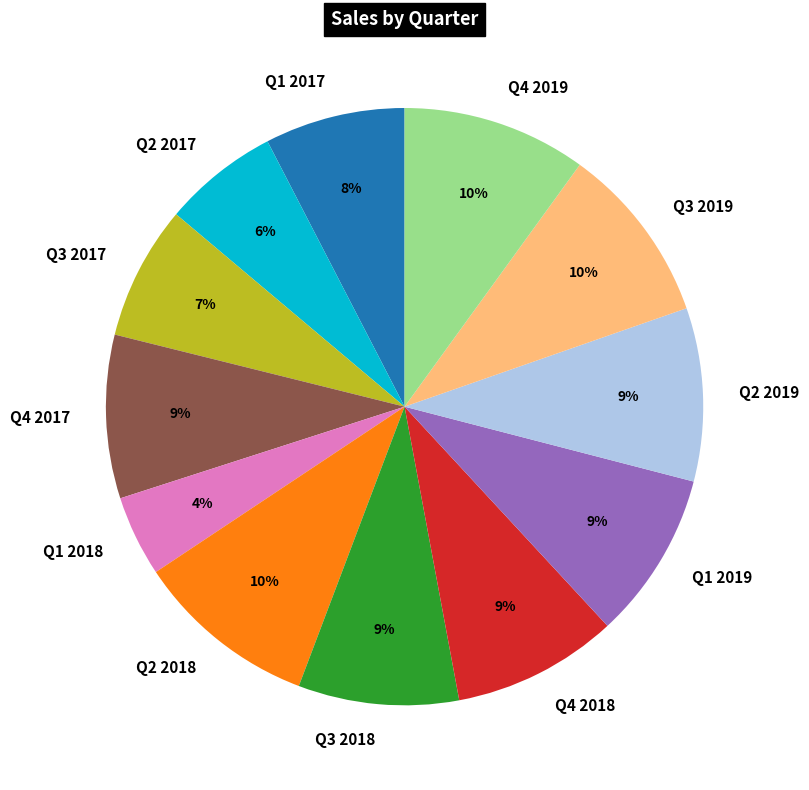

To the nearest percent, what is the difference between the Q2 2019 and Q4 2019 slice percentages?

1%